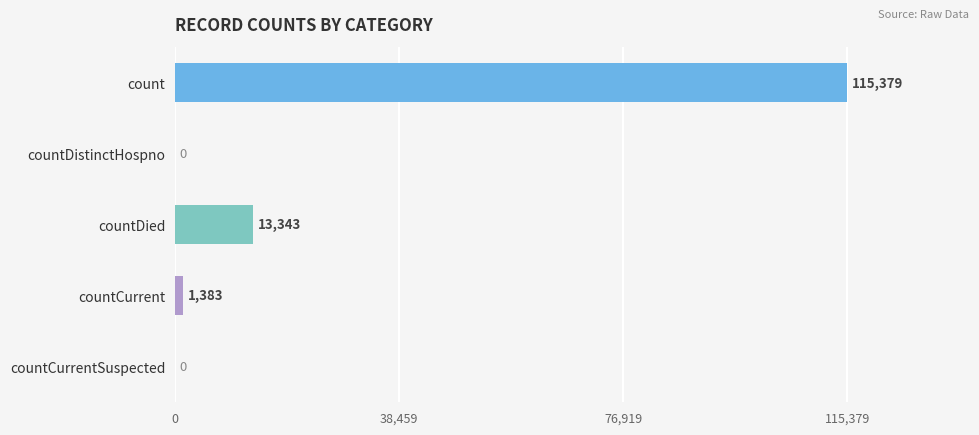

At which category does the chart reach its peak across all series?

count